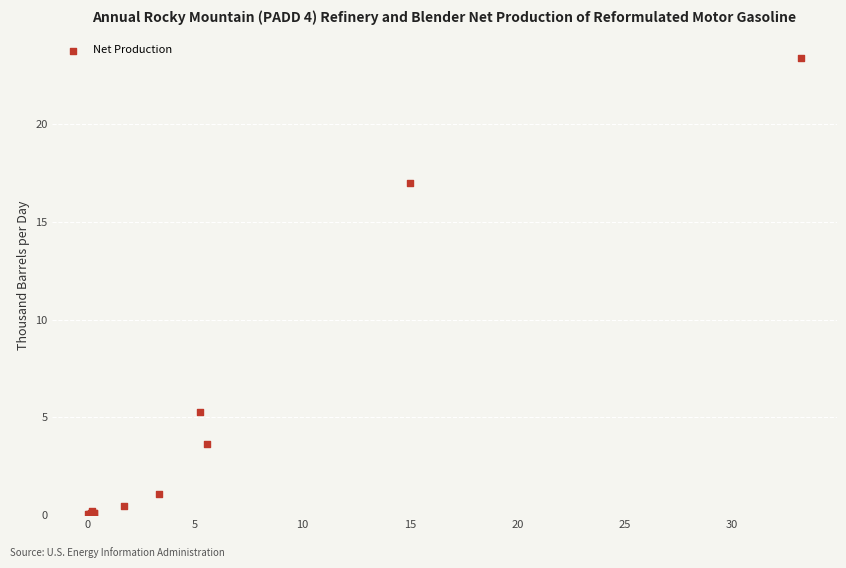

What Y value in the scatter plot is closest to 11?

5.3